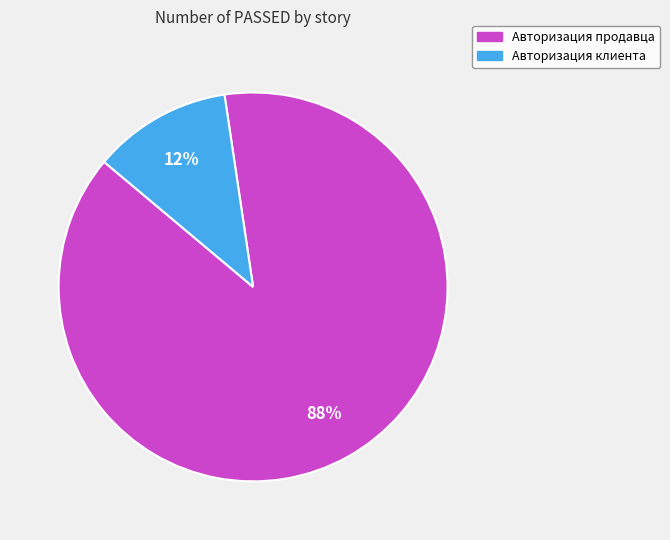

To the nearest percent, what portion does Авторизация продавца represent?

88%